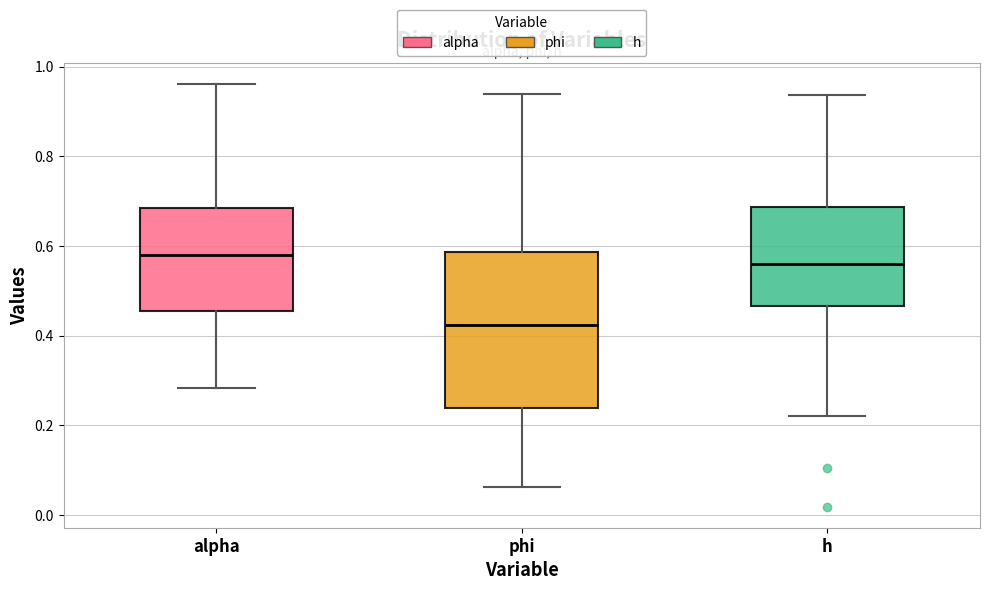

Reading left to right, read every box against the y-axis: the position of its median line, the range the box covers, and the ends of its whiskers. The values are not printed on the chart, so give them approximately, as read against the axis.

alpha: median 0.58, box 0.46 to 0.68, whiskers 0.28 to 0.96
phi: median 0.42, box 0.24 to 0.58, whiskers 0.06 to 0.94
h: median 0.56, box 0.46 to 0.68, whiskers 0.22 to 0.94